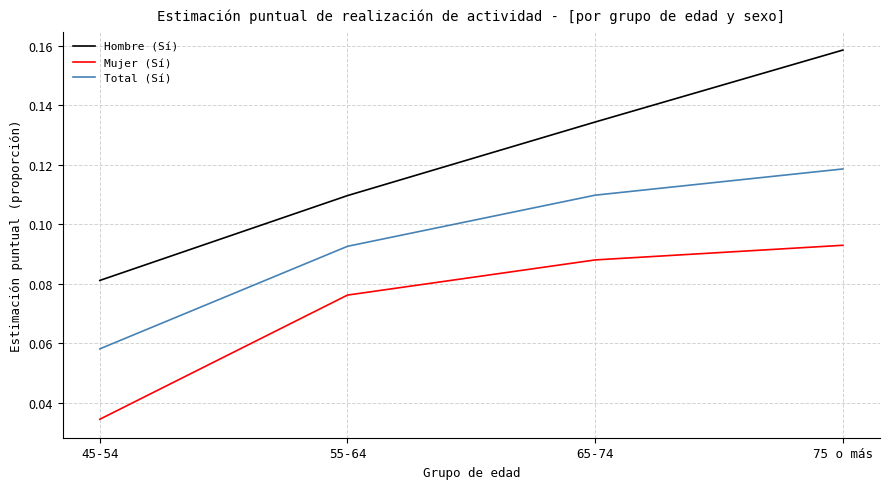

True or false: Hombre (Sí) has more than 1 interior local peaks.

False